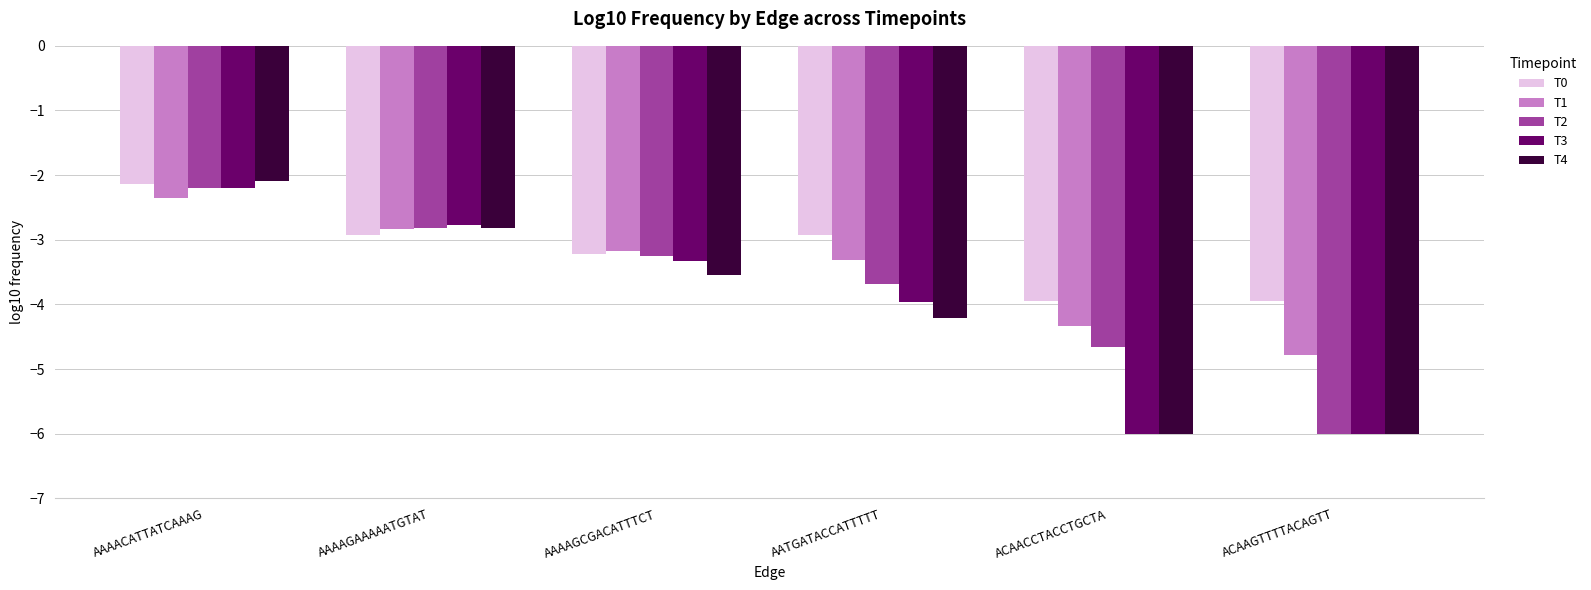

How many values in the T4 series are below -3?

4